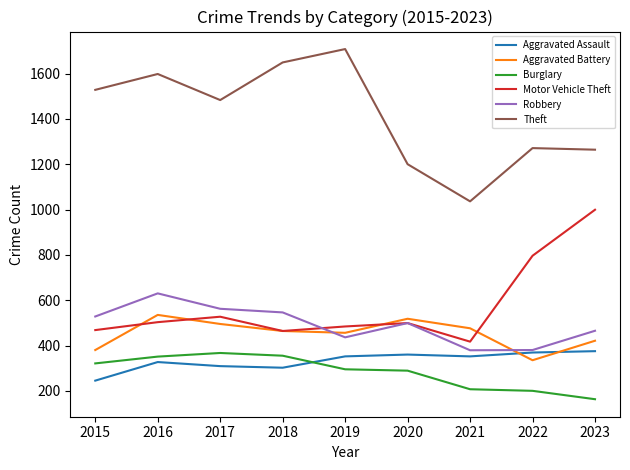

Is it true that Burglary equals 367 at 2017?

True